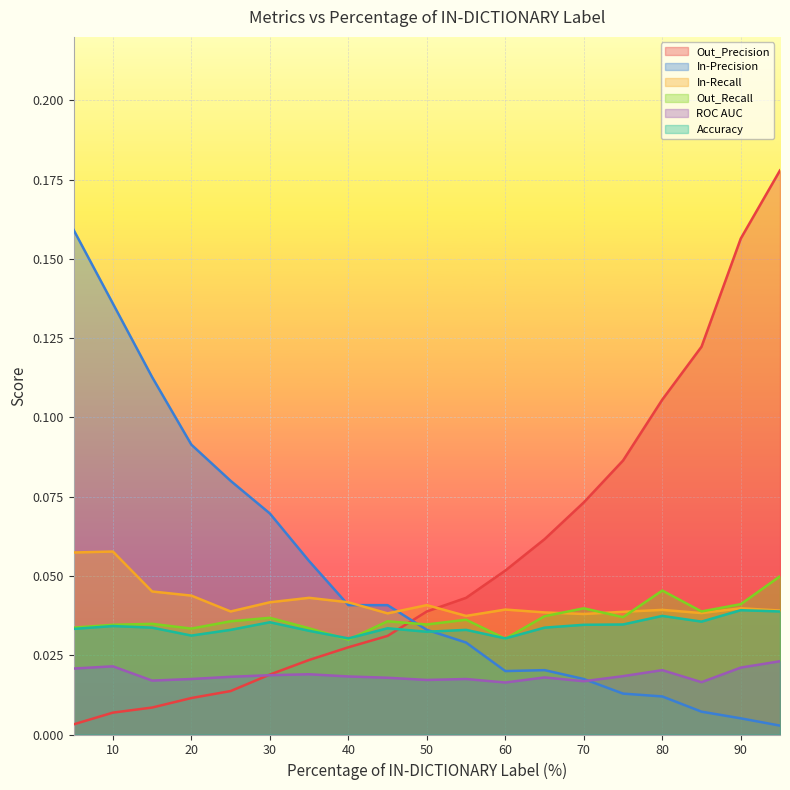

How many lines are shown in the chart?

6